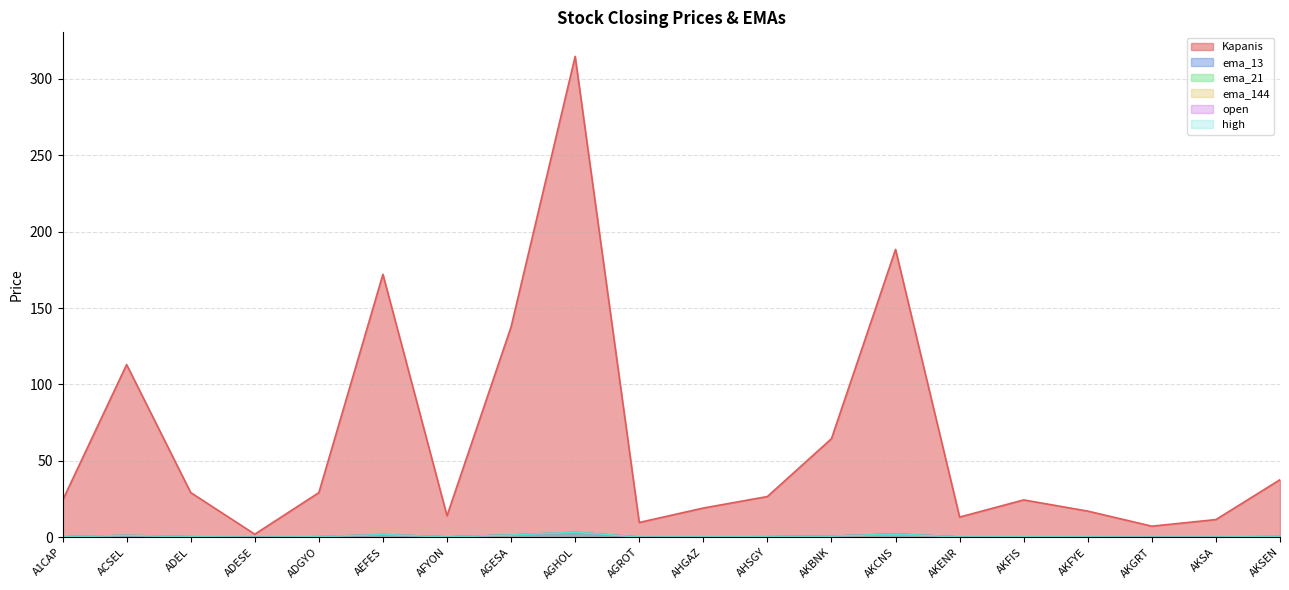

Between AEFES and AFYON, which series saw the biggest shift?

Kapanis